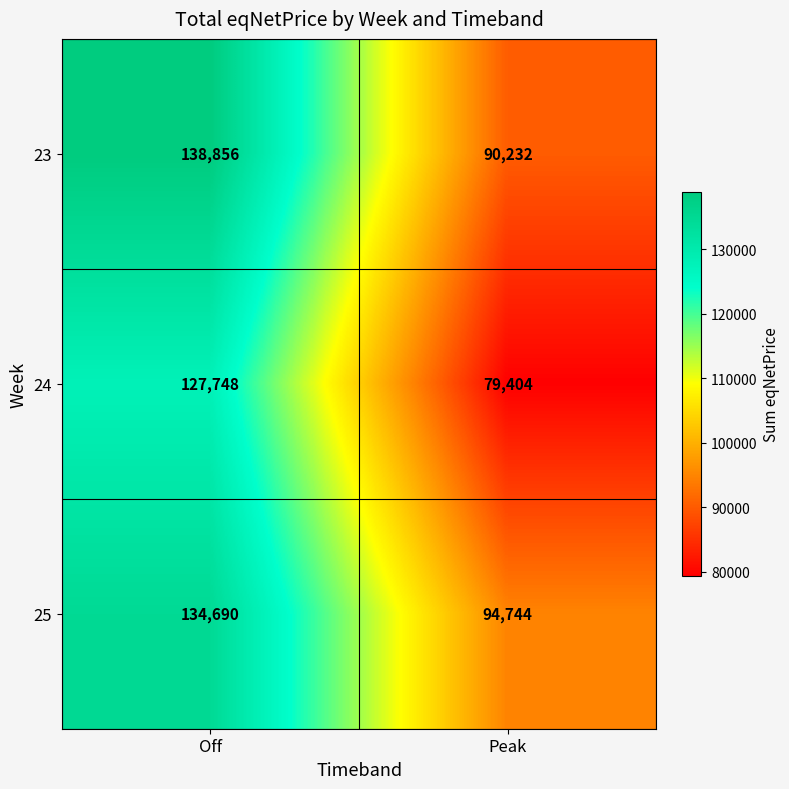

What is the smallest value displayed?

79404